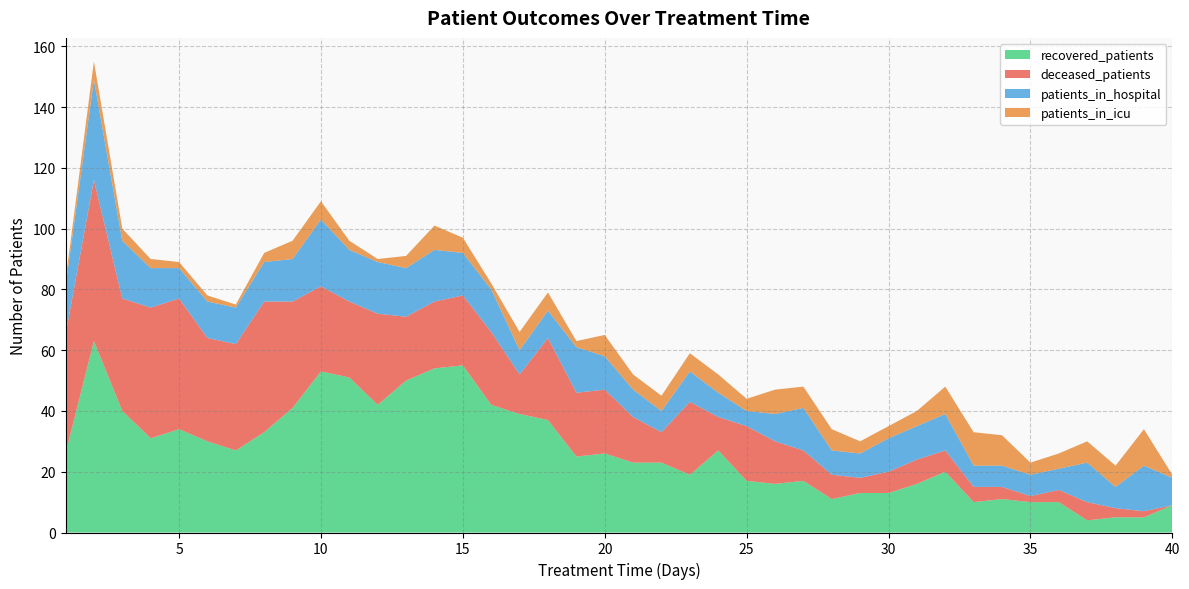

Reading left to right, list all the values displayed in this chart.

recovered_patients: 1=26	2=63	3=40	4=31	5=34	6=30	7=27	8=33	9=41	10=53	11=51	12=42	13=50	14=54	15=55	16=42	17=39	18=37	19=25	20=26	21=23	22=23	23=19	24=27	25=17	26=16	27=17	28=11	29=13	30=13	31=16	32=20	33=10	34=11	35=10	36=10	37=4	38=5	39=5	40=9
deceased_patients: 1=39	2=53	3=37	4=43	5=43	6=34	7=35	8=43	9=35	10=28	11=25	12=30	13=21	14=22	15=23	16=24	17=13	18=27	19=21	20=21	21=15	22=10	23=24	24=11	25=18	26=14	27=10	28=8	29=5	30=7	31=8	32=7	33=5	34=4	35=2	36=4	37=6	38=3	39=2	40=0
patients_in_hospital: 1=16	2=33	3=19	4=13	5=10	6=12	7=12	8=13	9=14	10=22	11=17	12=17	13=16	14=17	15=14	16=14	17=8	18=9	19=15	20=11	21=9	22=7	23=10	24=8	25=5	26=9	27=14	28=8	29=8	30=11	31=11	32=12	33=7	34=7	35=7	36=7	37=13	38=7	39=15	40=9
patients_in_icu: 1=2	2=6	3=4	4=3	5=2	6=2	7=1	8=3	9=6	10=6	11=3	12=1	13=4	14=8	15=5	16=2	17=6	18=6	19=2	20=7	21=5	22=5	23=6	24=6	25=4	26=8	27=7	28=7	29=4	30=4	31=5	32=9	33=11	34=10	35=4	36=5	37=7	38=7	39=12	40=1